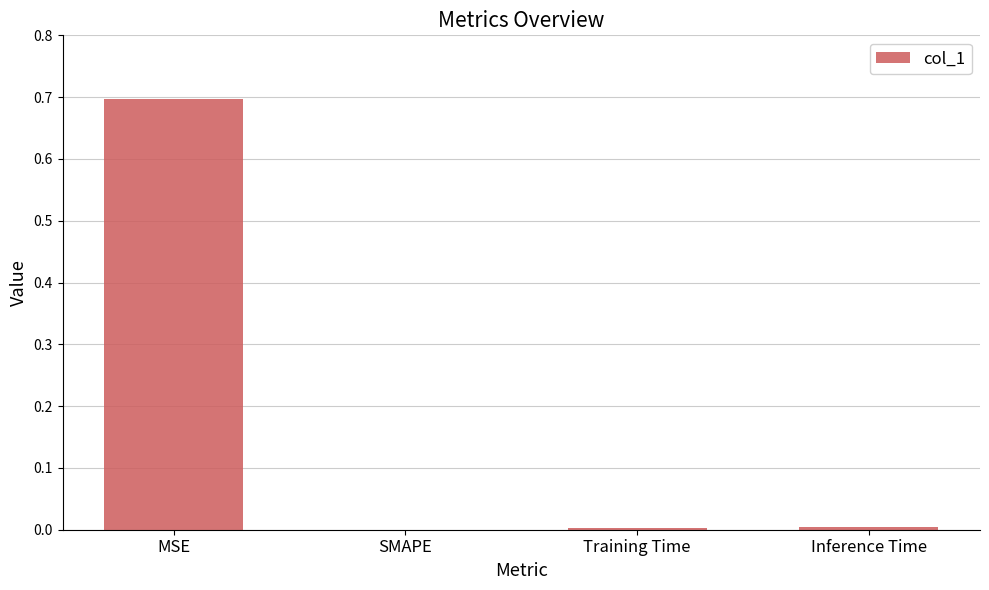

What is the maximum value shown in the chart?

0.7